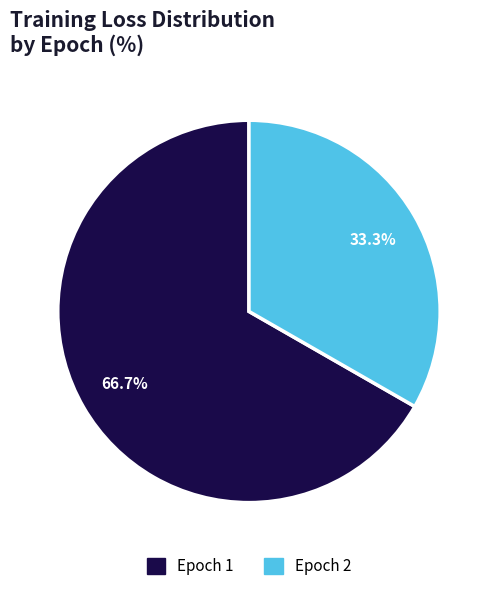

Between Epoch 2 and Epoch 1, which is larger?

Epoch 1